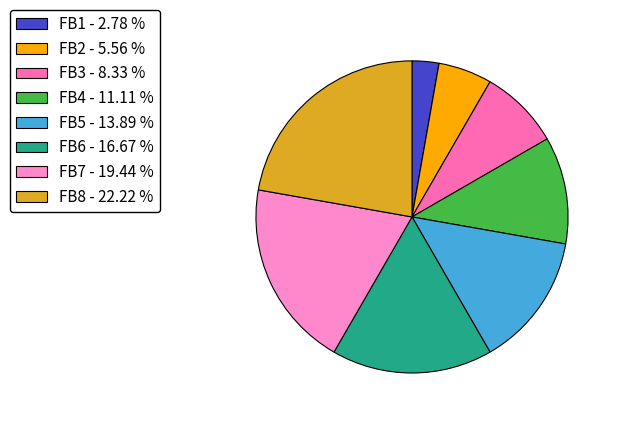

What is the change in value from FB1 to FB7?

+6